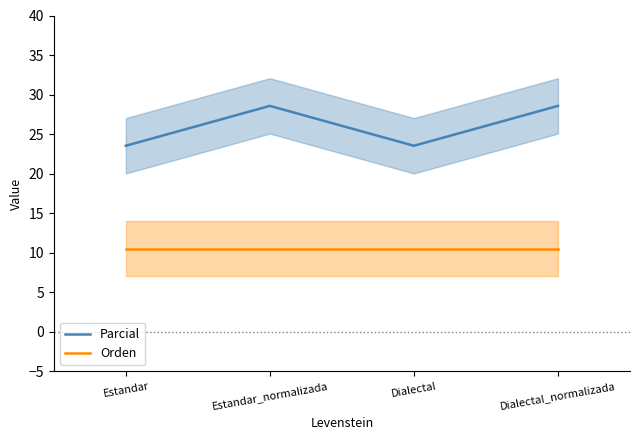

What is the greatest value displayed?

28.6